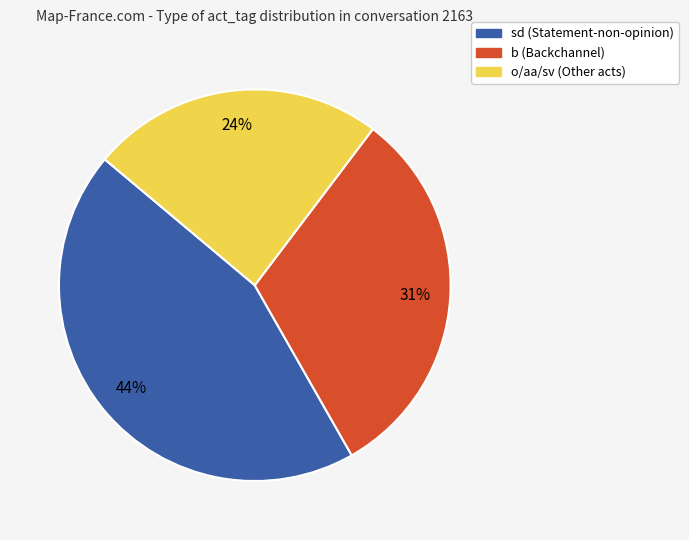

To the nearest percent, what is the difference between the largest and smallest slice percentages?

20%